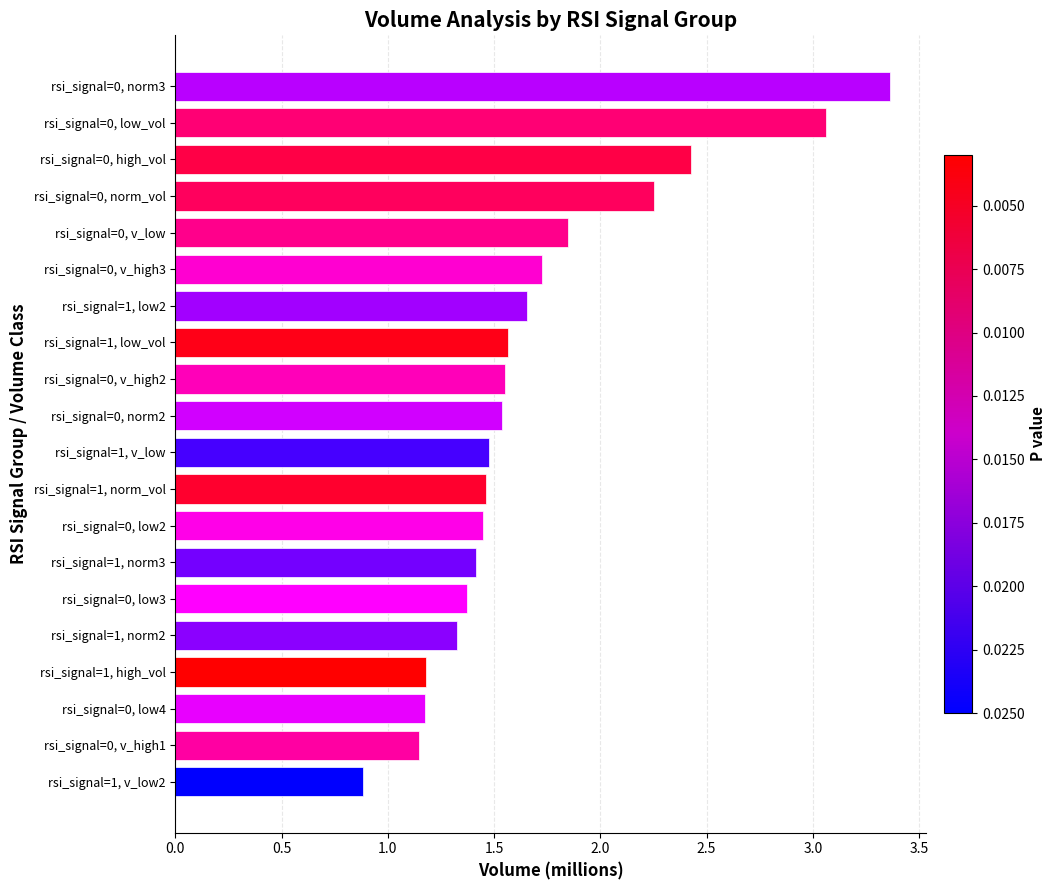

At which label is the value closest to 2?

rsi_signal=0, v_low